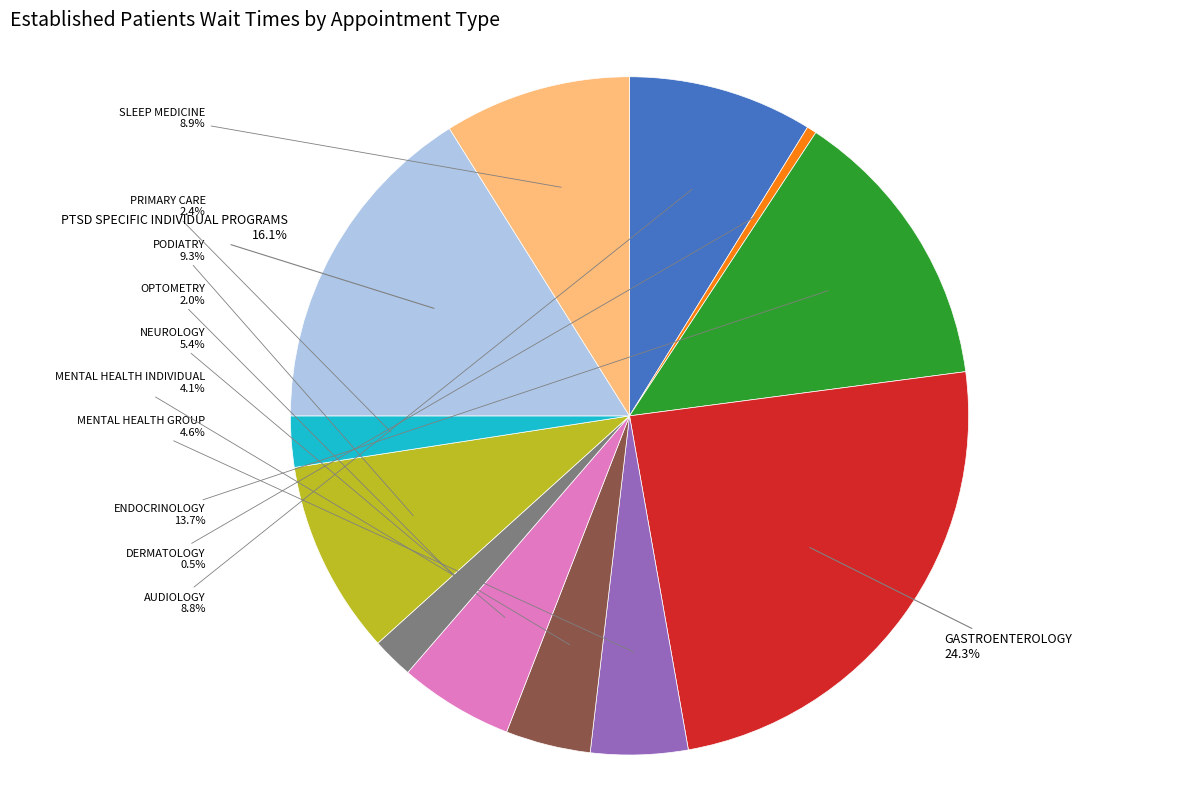

Is there a majority slice in this chart?

No